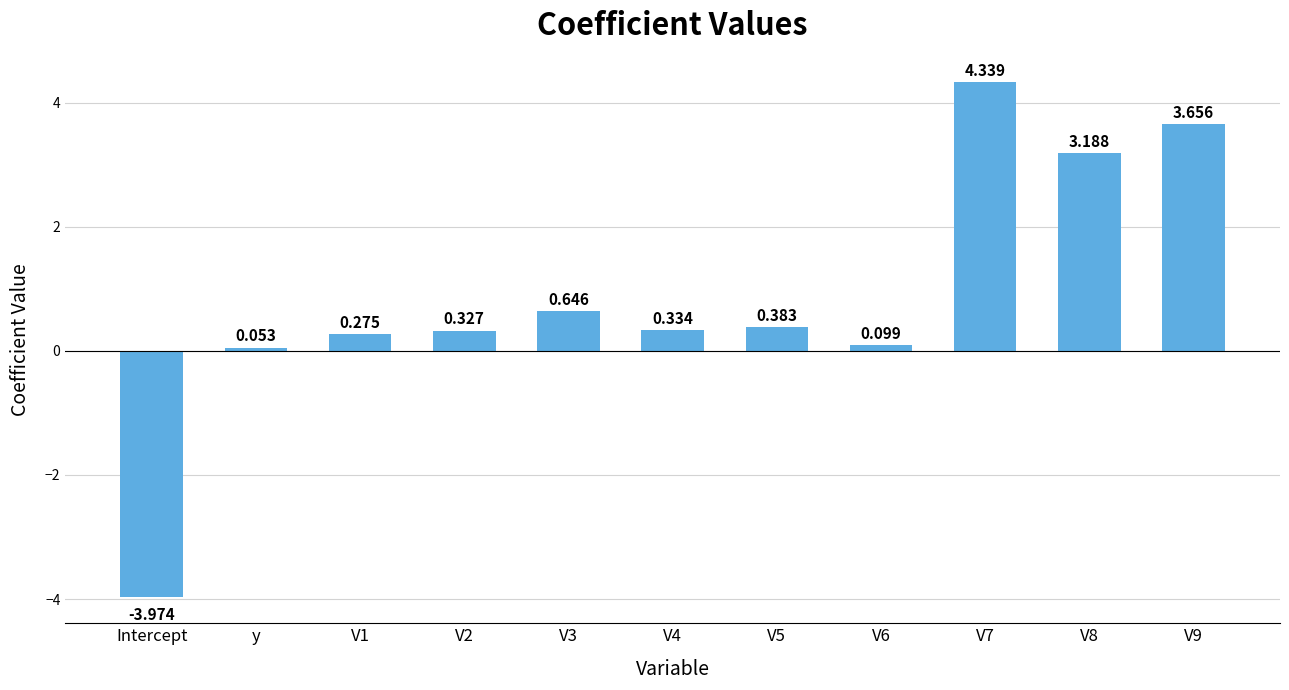

Rank the categories by value from lowest to highest.

Intercept, y, V6, V1, V2, V4, V5, V3, V8, V9, V7